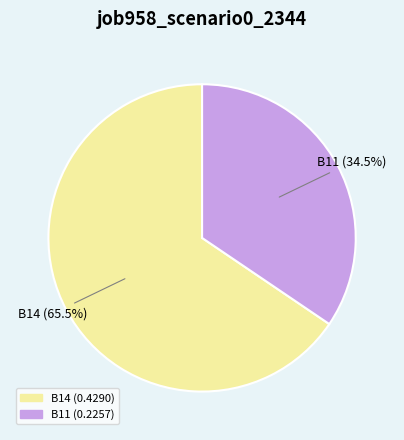

Is there any slice that represents more than half of the pie?

Yes